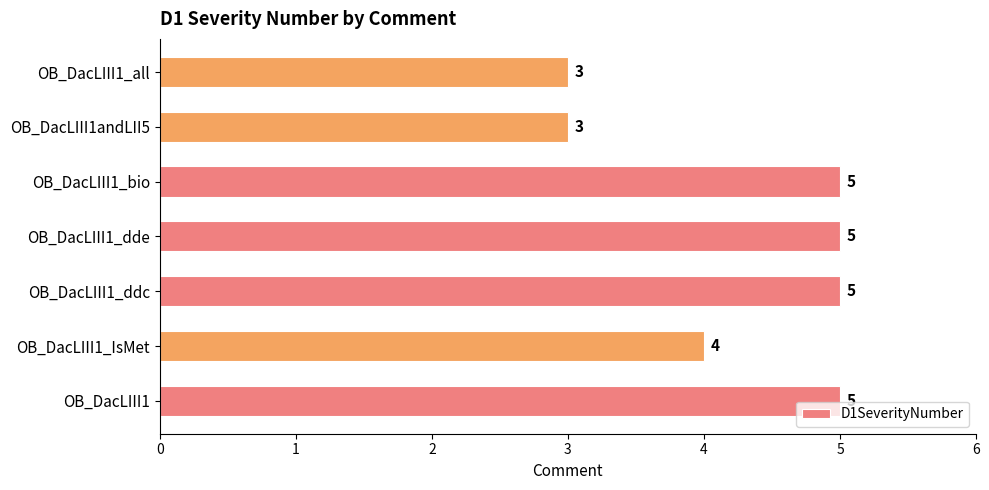

How many values are between 3 and 5?

7